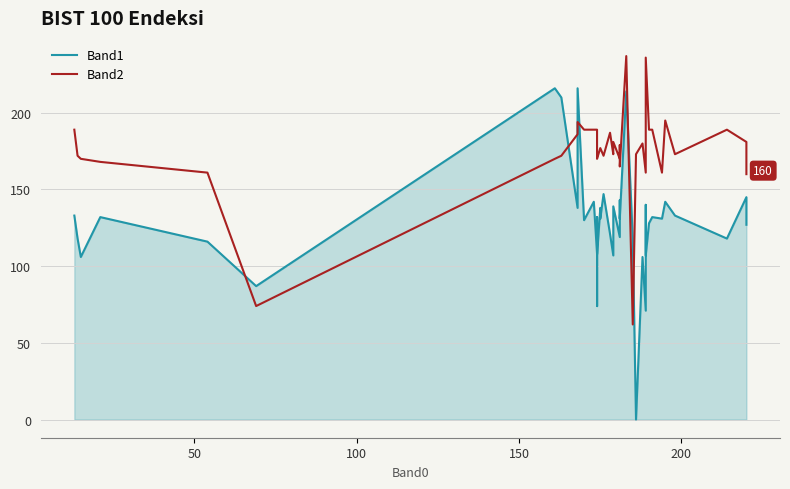

List the series in order of their peak value, lowest first.

Band1, Band2